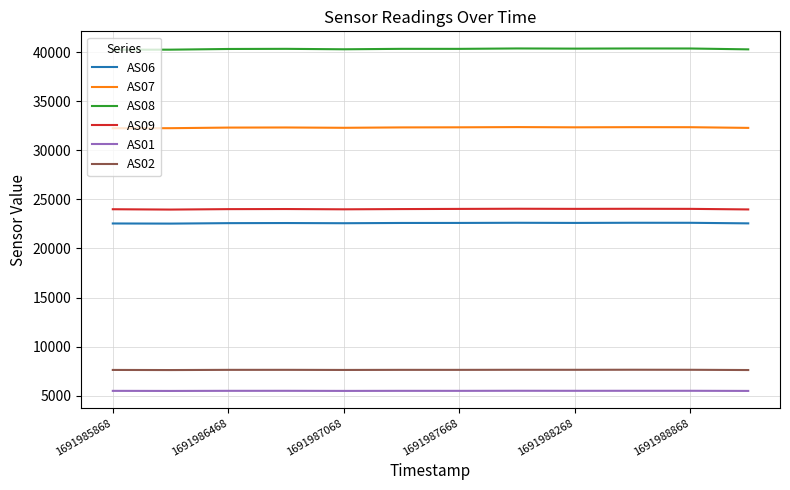

Which series has the largest range (max minus min)?

AS08